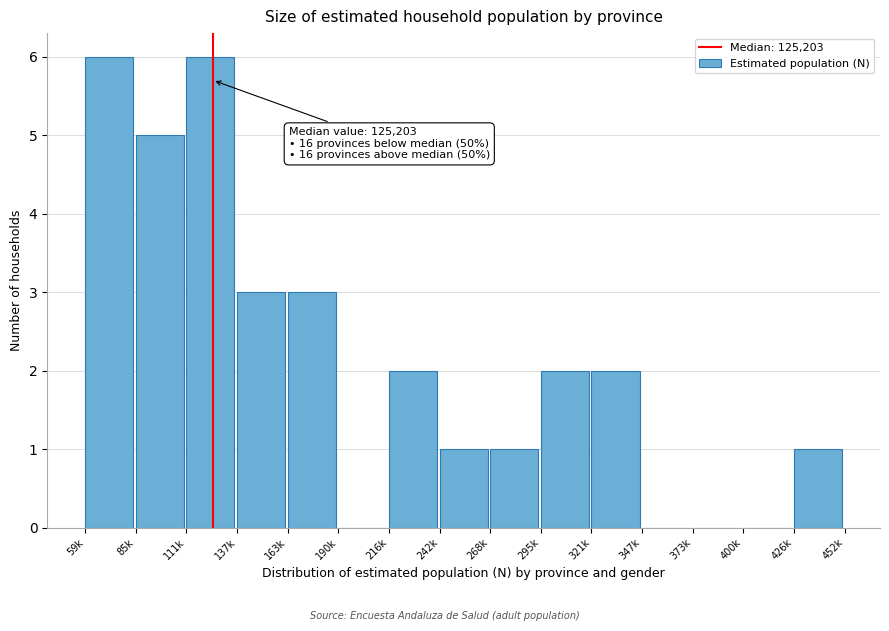

Reading right to left, list all the values displayed in this chart.

426k=1	400k=0	373k=0	347k=0	321k=2	295k=2	268k=1	242k=1	216k=2	190k=0	163k=3	137k=3	111k=6	85k=5	59k=6